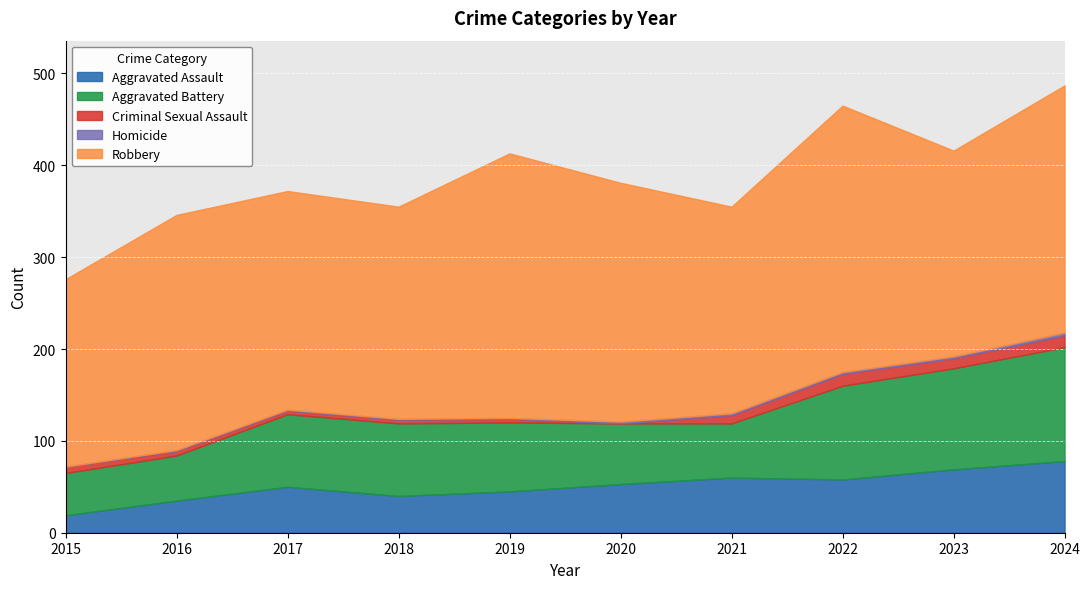

Rank the categories by Aggravated Assault value from highest to lowest.

2024, 2023, 2021, 2022, 2020, 2017, 2019, 2018, 2016, 2015